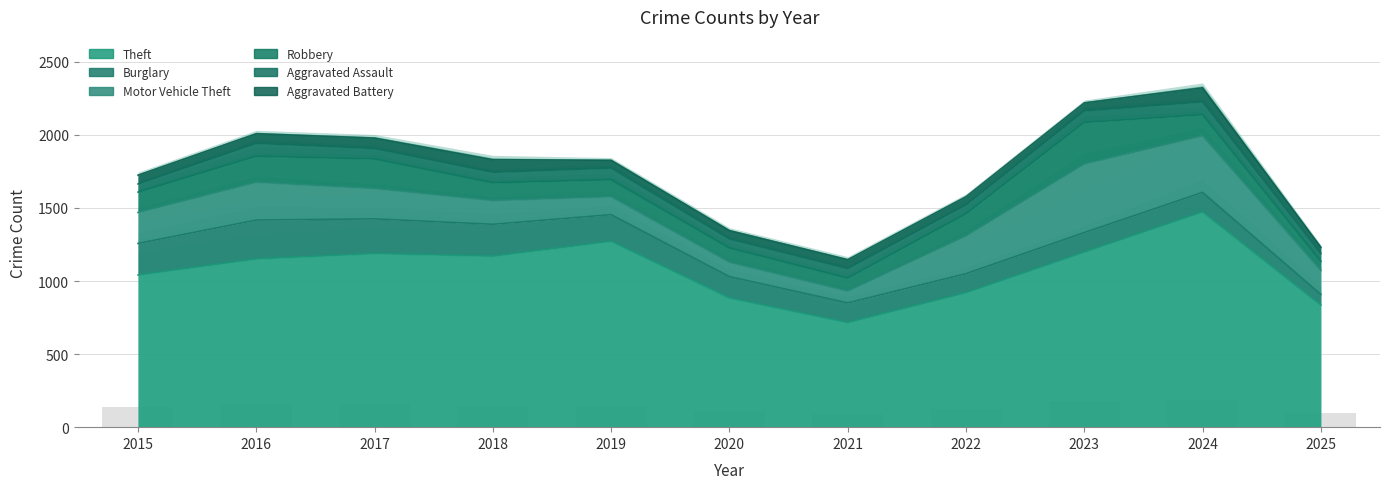

What is the minimum value for Burglary?

73